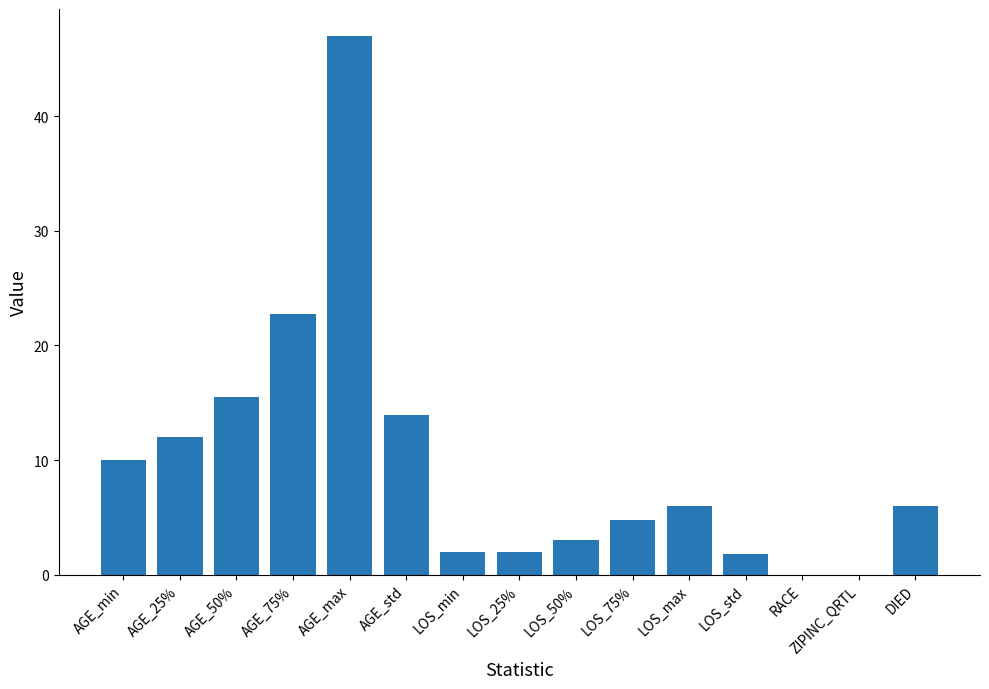

What is the sum of all values?

146.7